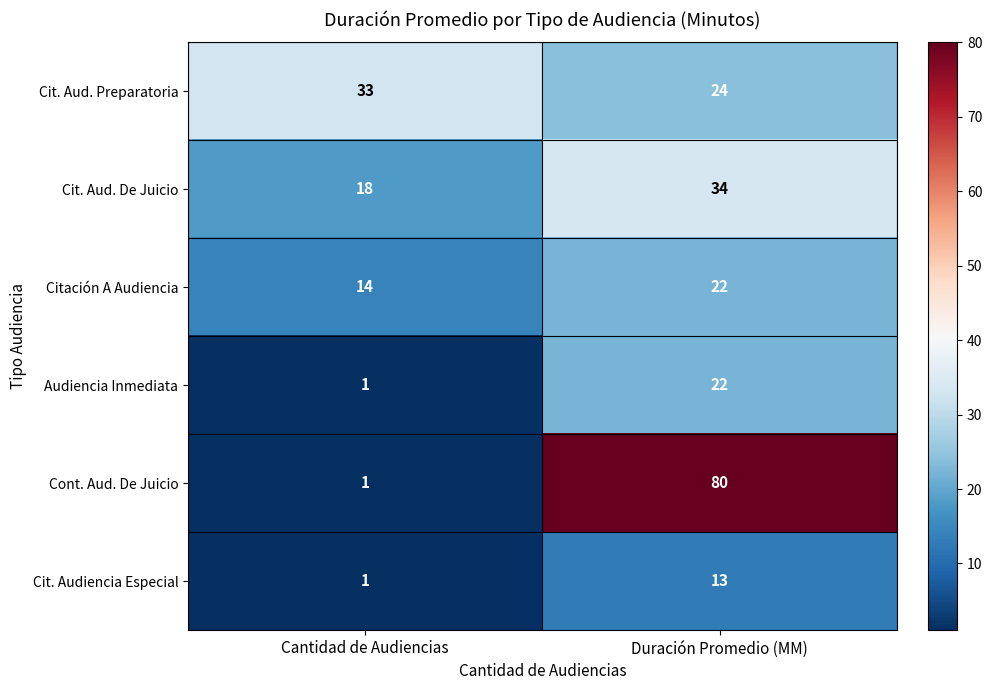

Between Cantidad de Audiencias and Duración Promedio (MM), which series saw the biggest shift?

Cont. Aud. De Juicio